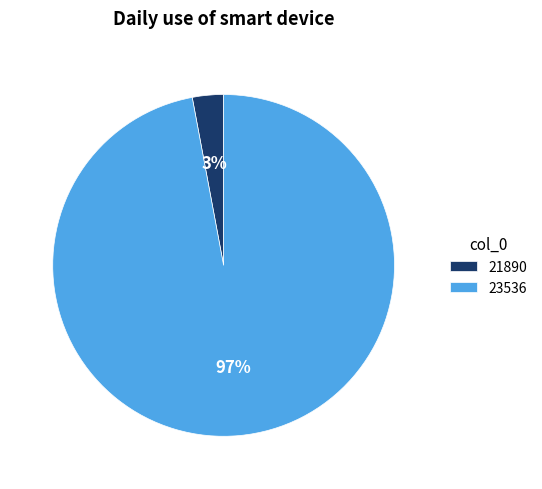

Is there any slice that represents more than half of the pie?

Yes